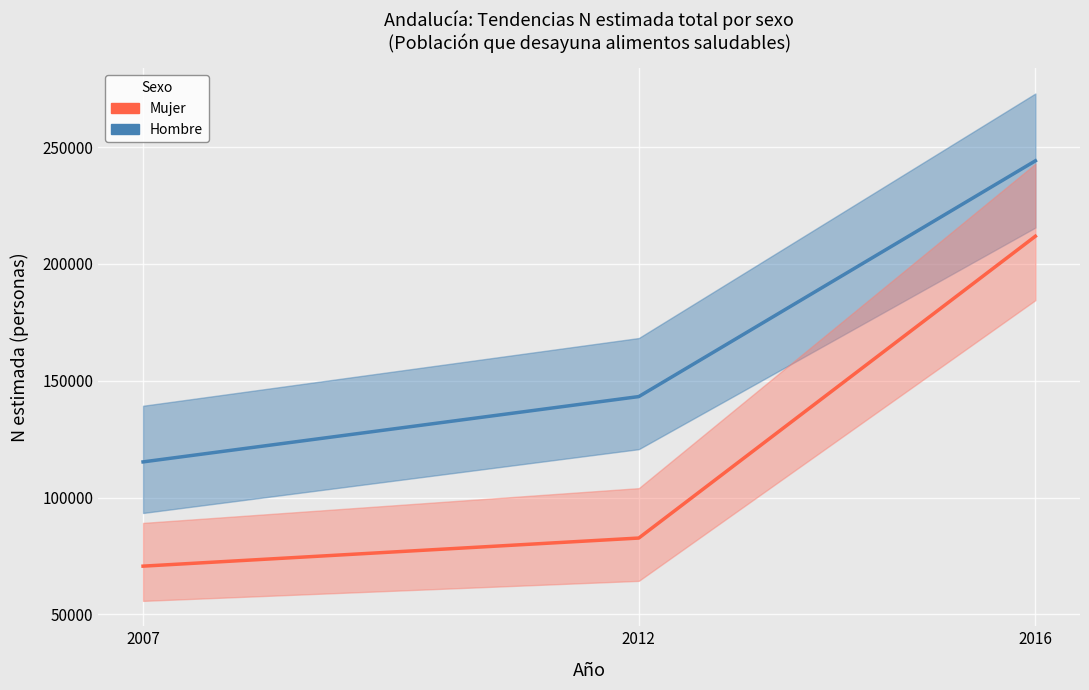

At which label does Mujer reach its peak?

2016